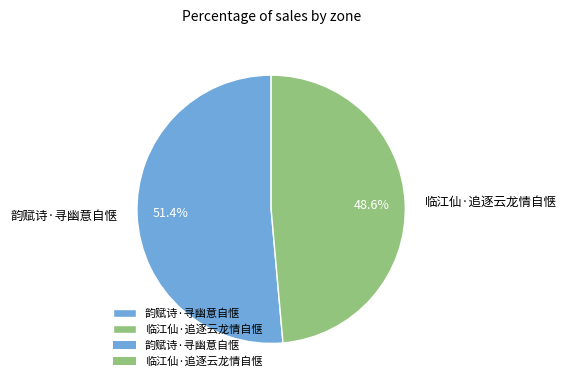

To the nearest percent, what percentage of the pie is 韵赋诗·寻幽意自惬?

51%